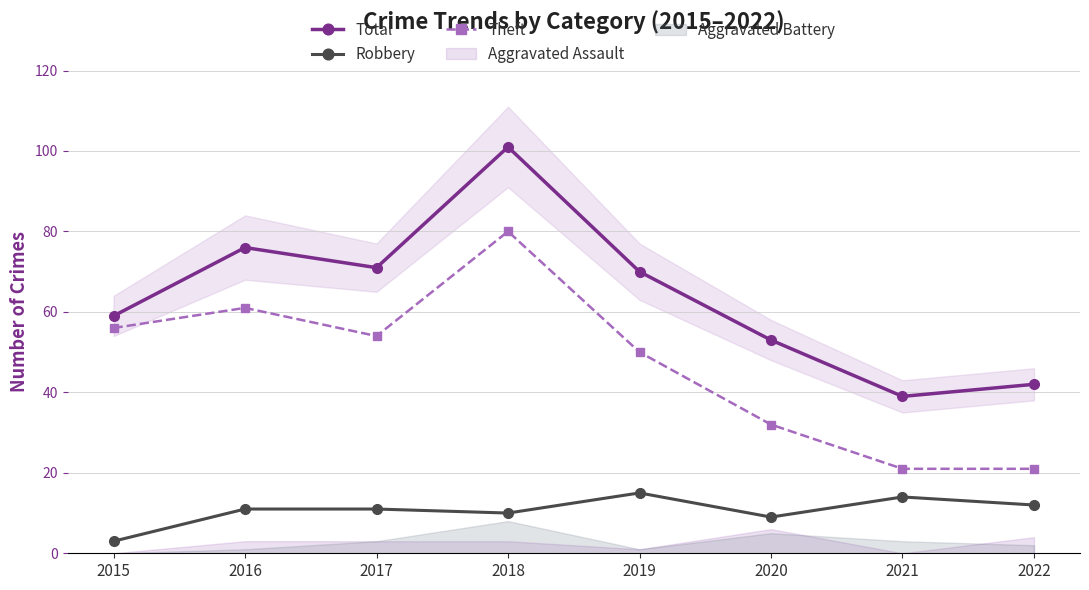

What is the sum of all Robbery values?

85